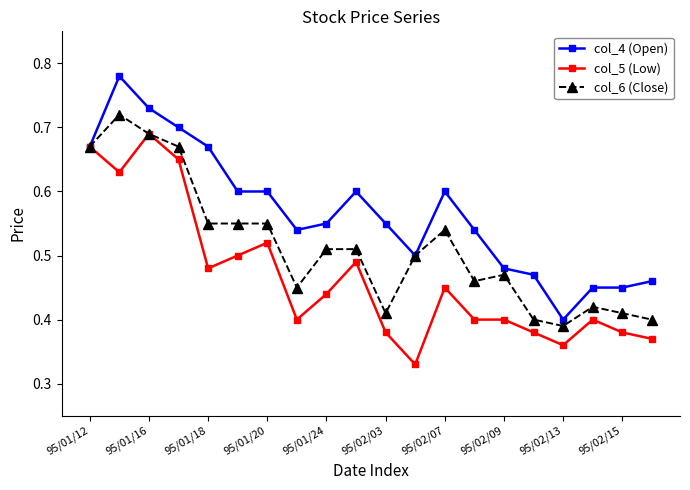

True or false: col_4 (Open) has more than 1 points higher than both neighbors.

True